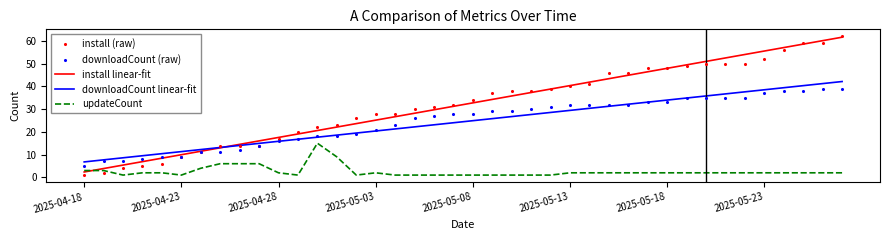

Which series reaches the minimum Y coordinate?

updateCount